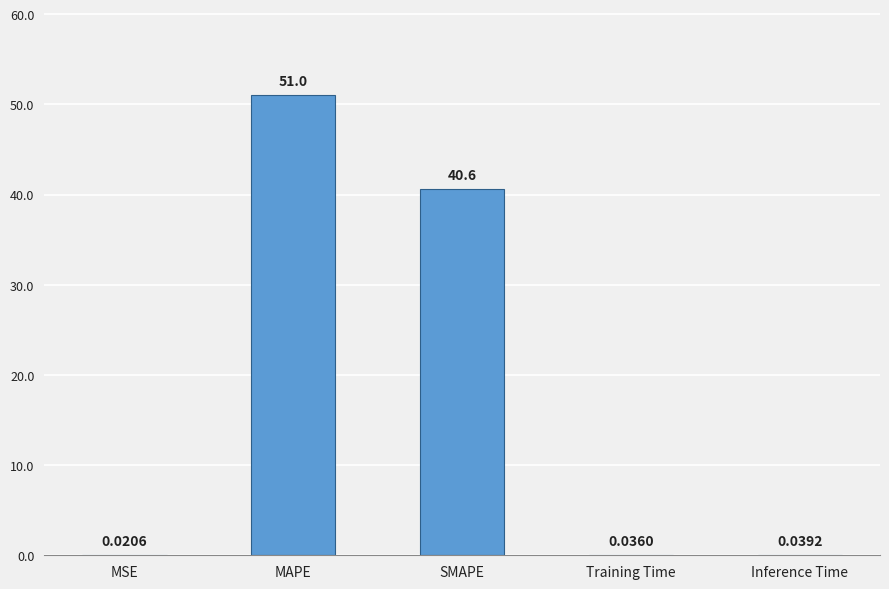

Are the bars grouped side by side (vs. stacked)?

No